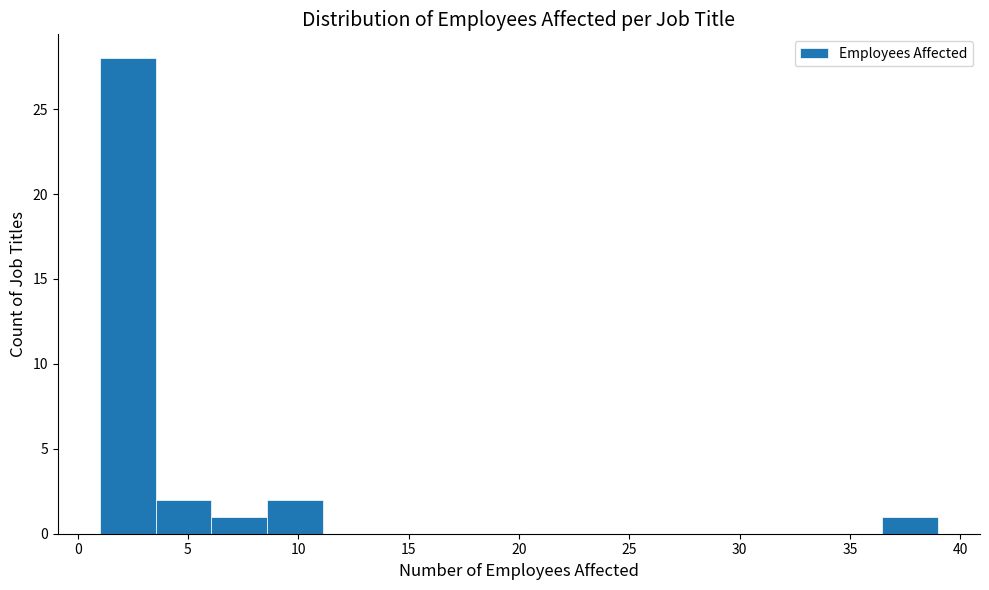

Reading left to right, transcribe this chart: for each bar, give the range it covers on the x-axis and its height. Neither the bar edges nor the heights are printed on the chart, so give them approximately, as read against the axes.

1.0 to 3.5: 28
3.5 to 6.0: 2
6.0 to 8.5: 1
8.5 to 11.0: 2
11.0 to 13.5: 0
13.5 to 16.0: 0
16.0 to 18.5: 0
18.5 to 21.5: 0
21.5 to 24.0: 0
24.0 to 26.5: 0
26.5 to 29.0: 0
29.0 to 31.5: 0
31.5 to 34.0: 0
34.0 to 36.5: 0
36.5 to 39.0: 1